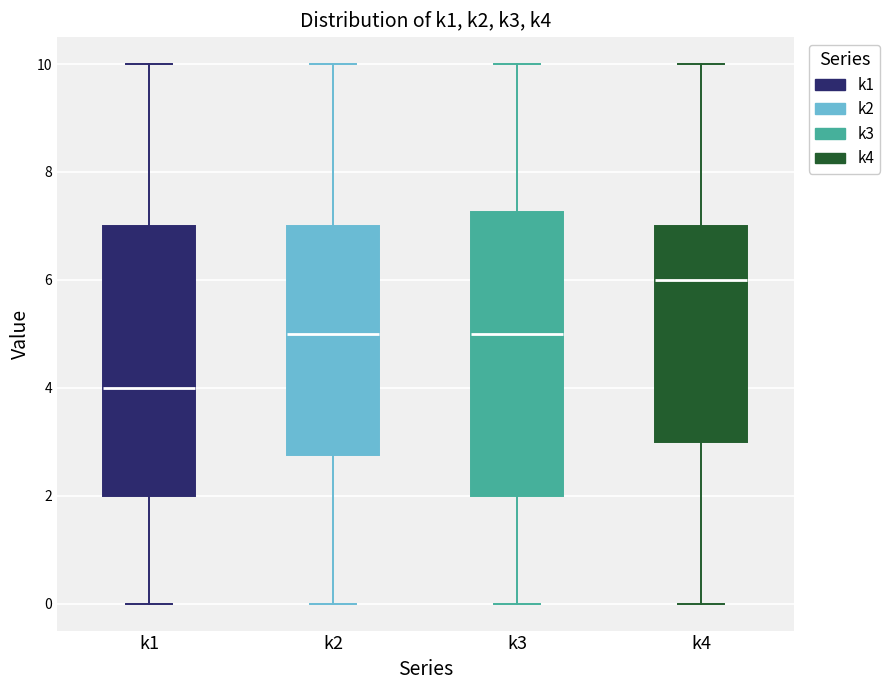

Reading left to right, transcribe this box plot: for each box, give where its median line is, the range the box spans, and where its two whiskers end, as read against the y-axis. The values are not printed on the chart, so give them approximately, as read against the axis.

k1: median 4.0, box 2.0 to 7.0, whiskers 0.0 to 10.0
k2: median 5.0, box 2.8 to 7.0, whiskers 0.0 to 10.0
k3: median 5.0, box 2.0 to 7.2, whiskers 0.0 to 10.0
k4: median 6.0, box 3.0 to 7.0, whiskers 0.0 to 10.0